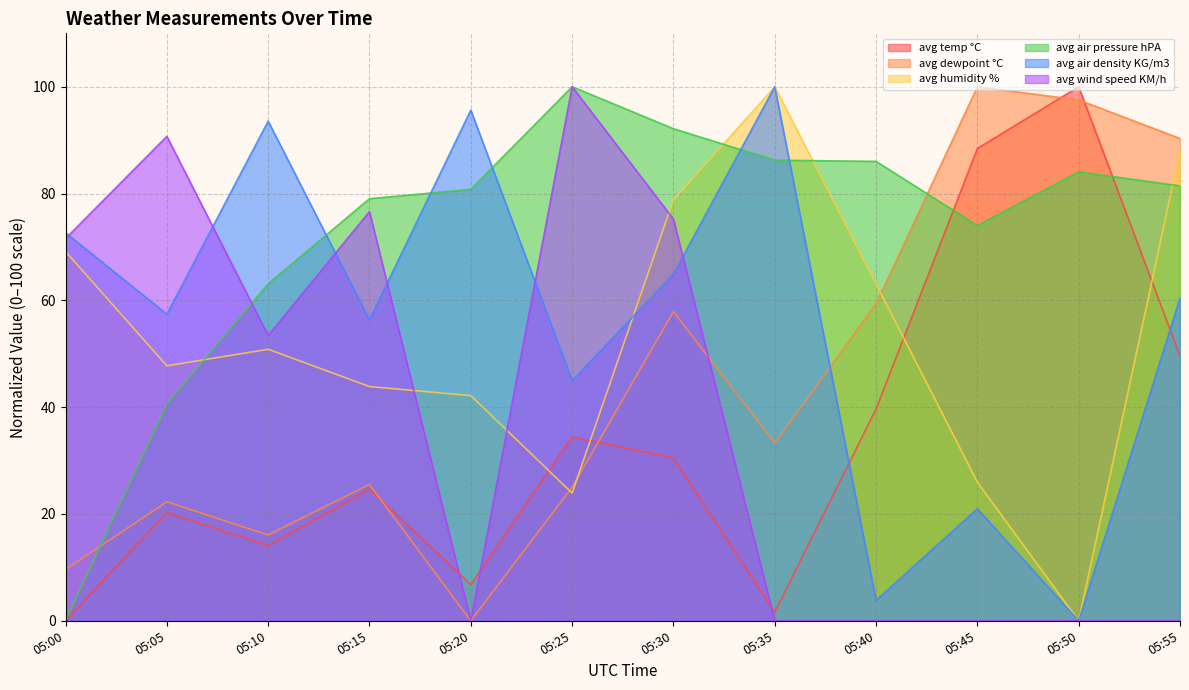

True or false: avg air pressure hPA and avg air density KG/m3 cross at least once.

True